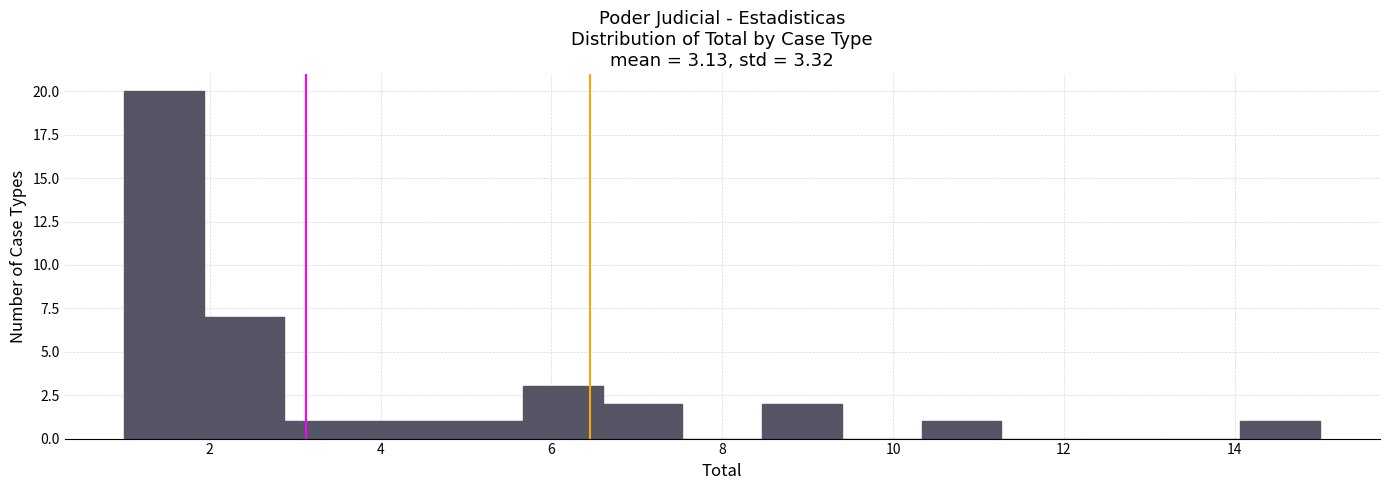

What is the height of the bar covering 10.4 to 11.2 on the x-axis? Neither the bar edges nor the heights are printed on the chart, so give them approximately, as read against the axes.

1